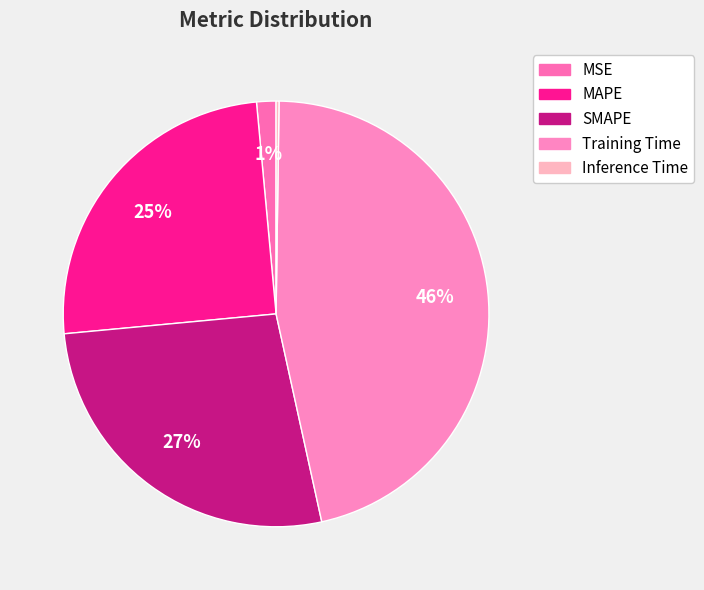

What is the smallest slice in the pie chart?

Inference Time